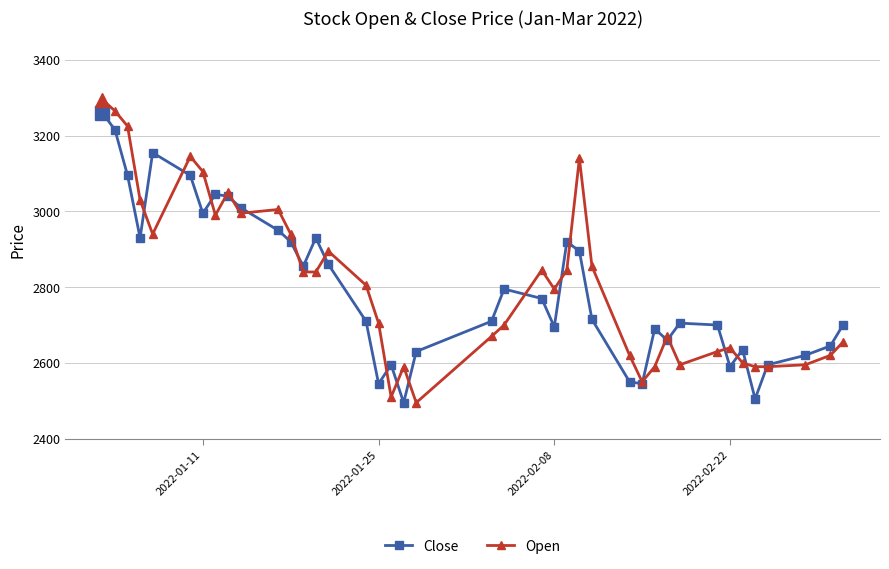

What is the highest value of the Open series?

3295